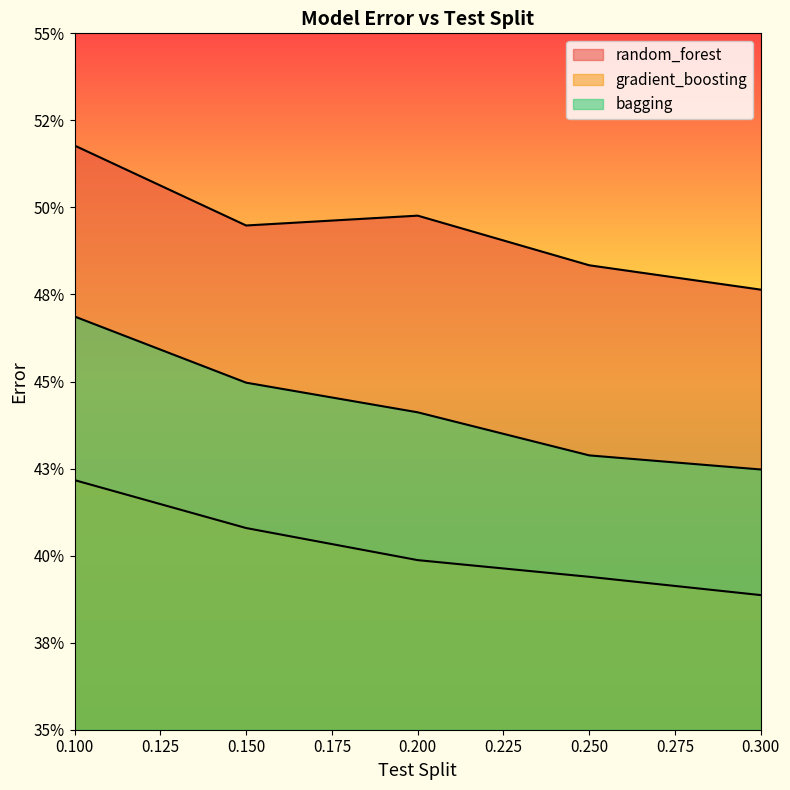

How many lines are shown in the chart?

3